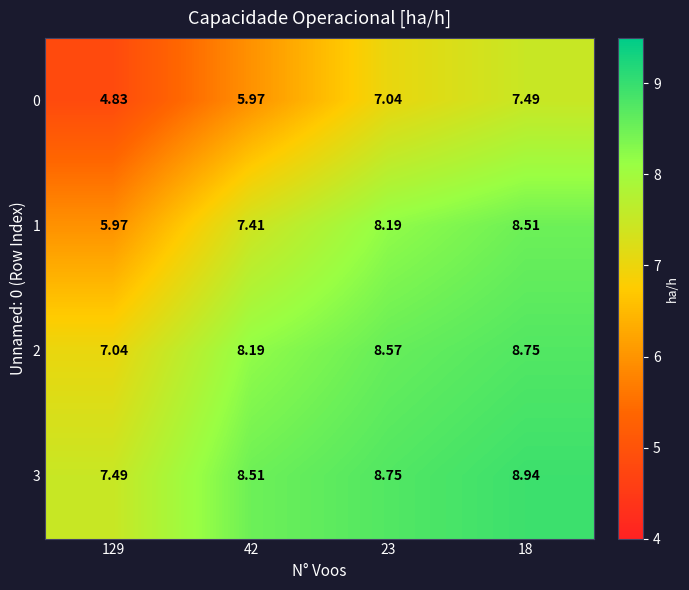

Which series has the largest total across all categories?

3